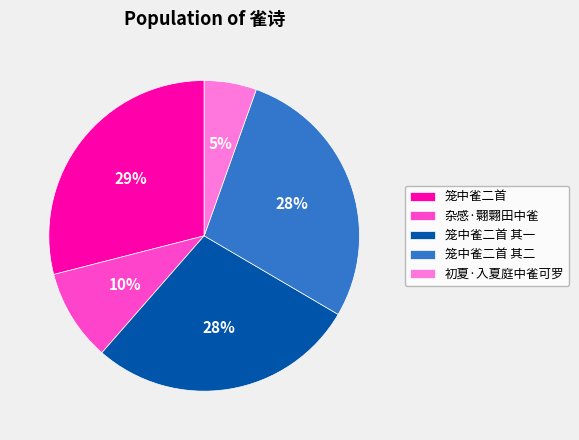

Do 笼中雀二首 and 杂感·翾翾田中雀 together represent more than half of the pie?

No